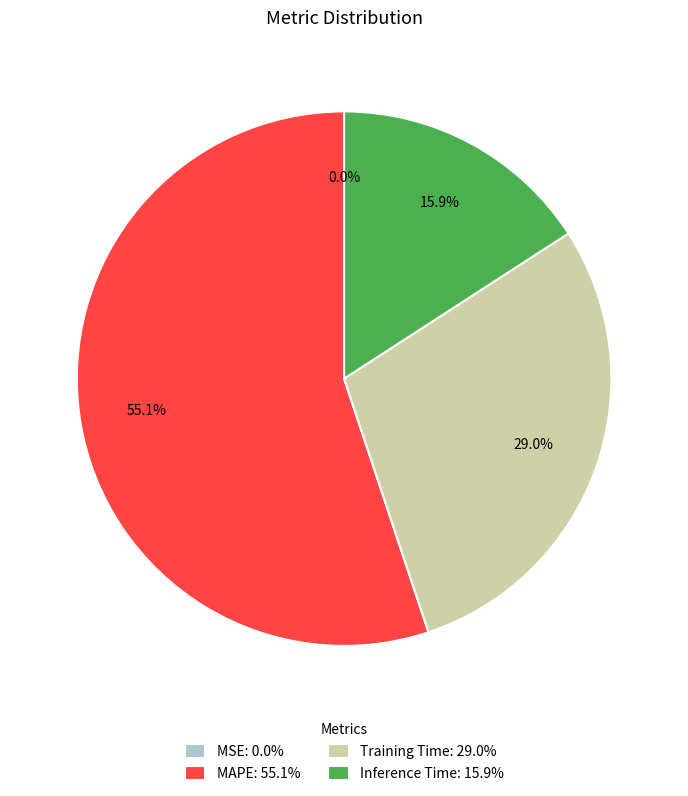

The Training Time slice represents 40% of the pie. True or false?

False